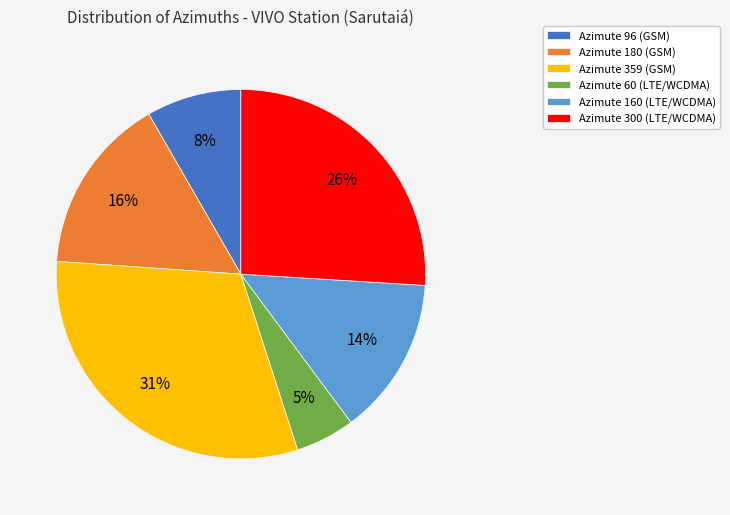

What is the smallest slice in the pie chart?

Azimute 60 (LTE/WCDMA)